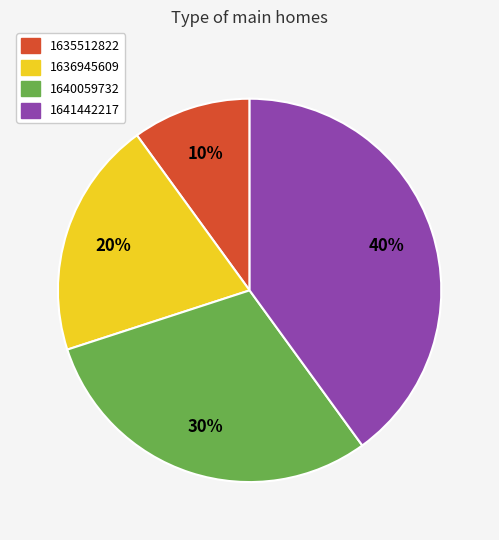

To the nearest percent, what is the combined percentage of 1641442217 and 1640059732?

70%